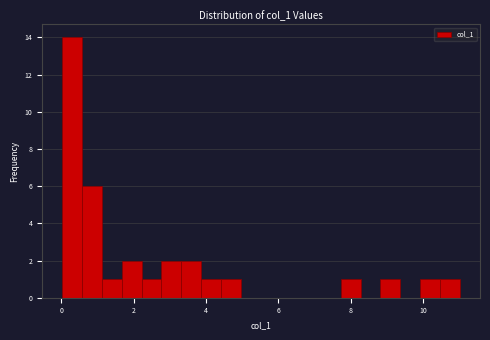

Read against the x-axis, roughly where is the centre of the tallest bar?

0.2